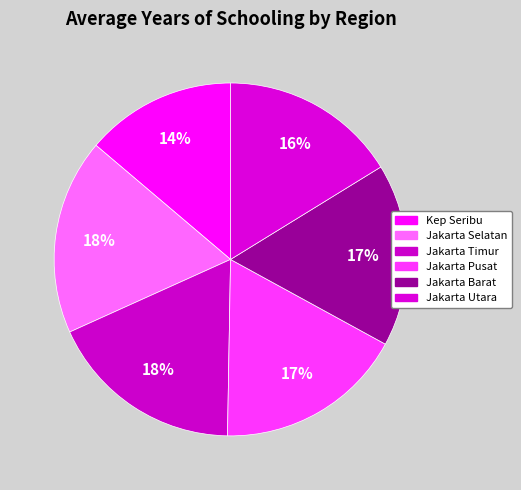

To the nearest percent, what percentage of the pie is Jakarta Barat?

17%